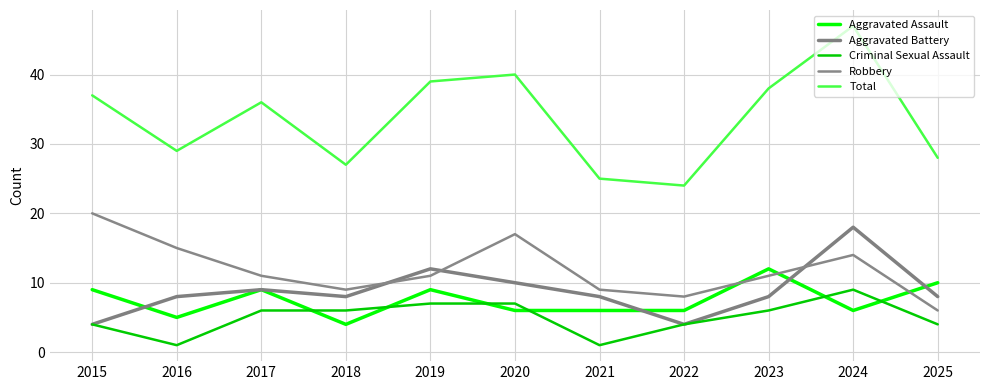

True or false: Robbery and Total intersect in this chart.

False